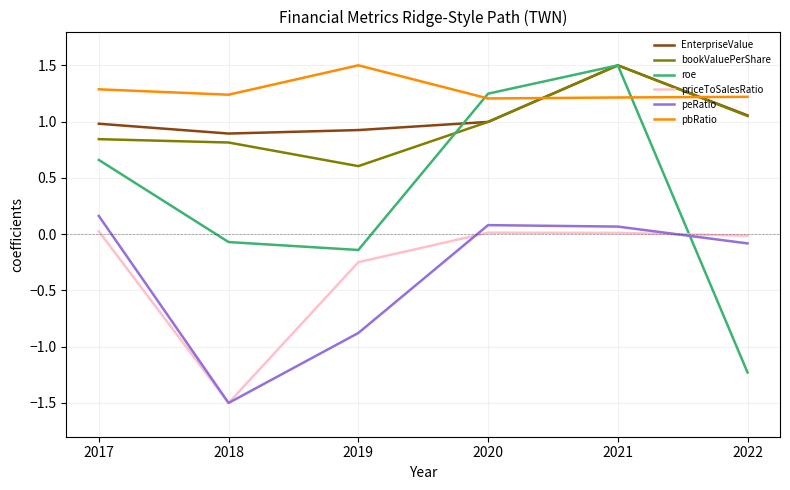

What is the total value across all series at 2017?

4.0